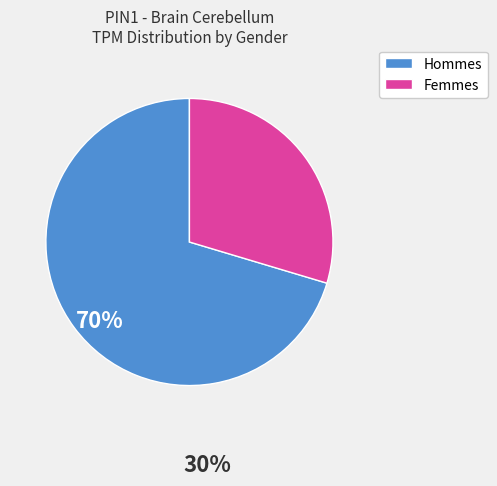

How many slices are in this pie chart?

2